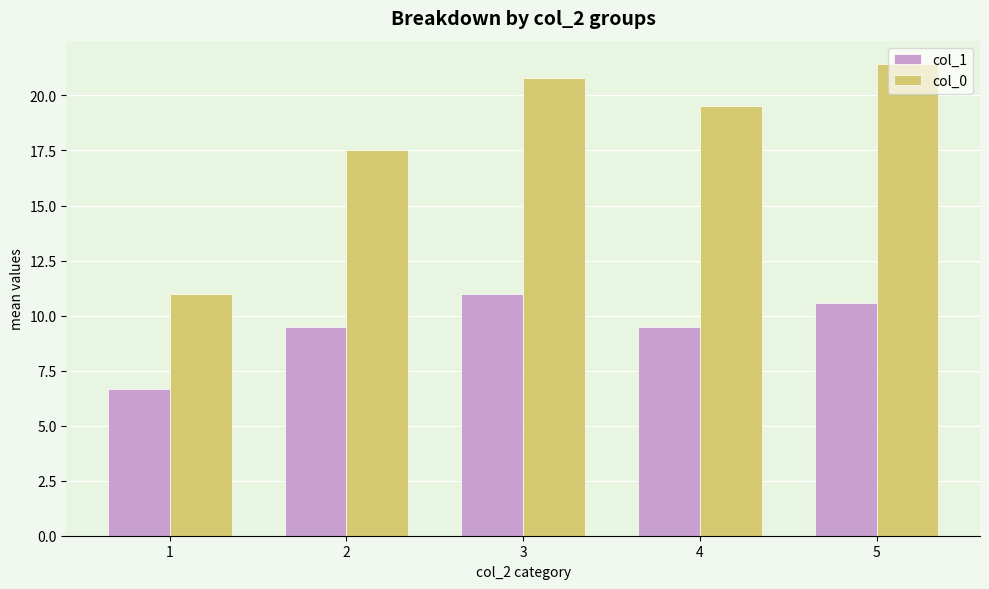

Is the value of col_1 at 2 greater than the value of col_0 at 3?

No